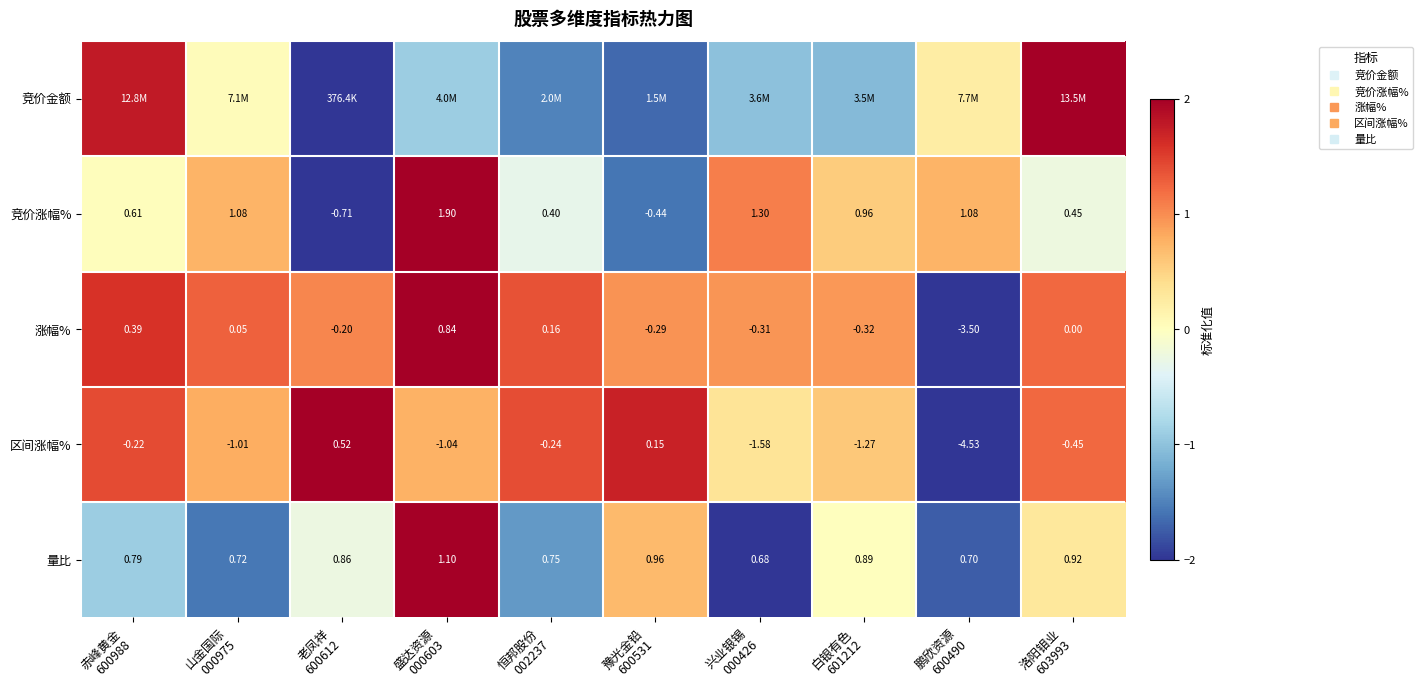

Is the value of 涨幅% at 老凤祥 600612 greater than the value of 量比 at 鹏欣资源 600490?

Yes